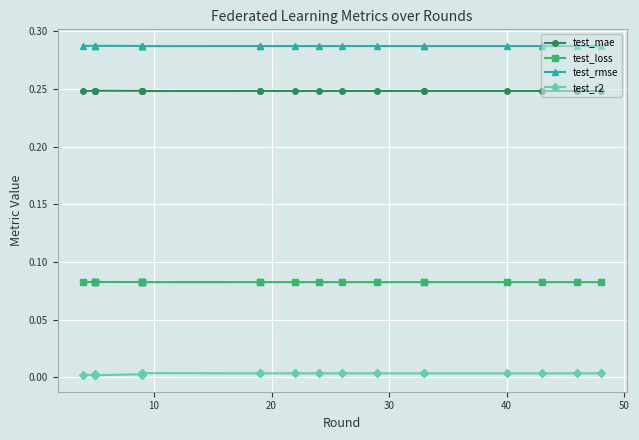

True or false: test_mae and test_r2 cross at least once.

False